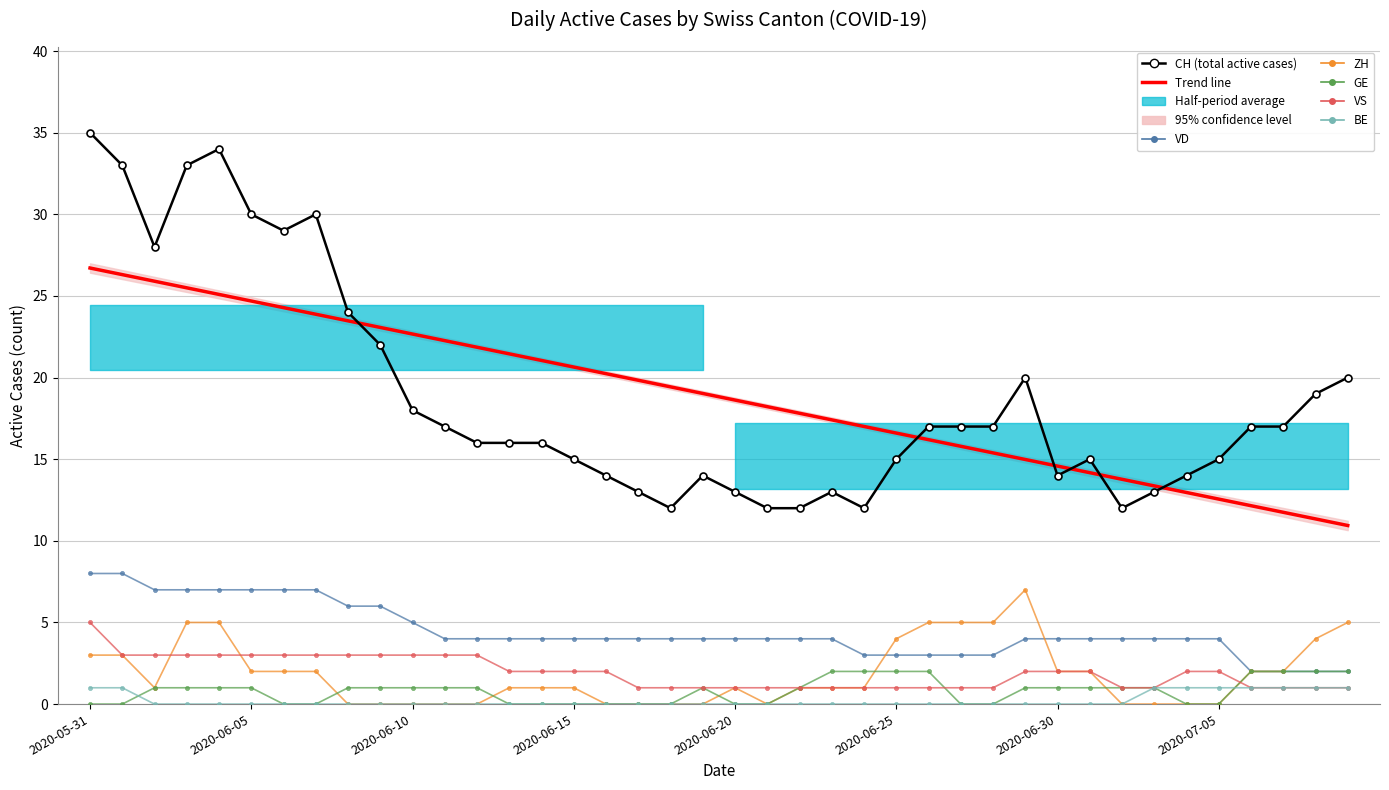

What is the approximate value of VD at 2020-06-21?

4